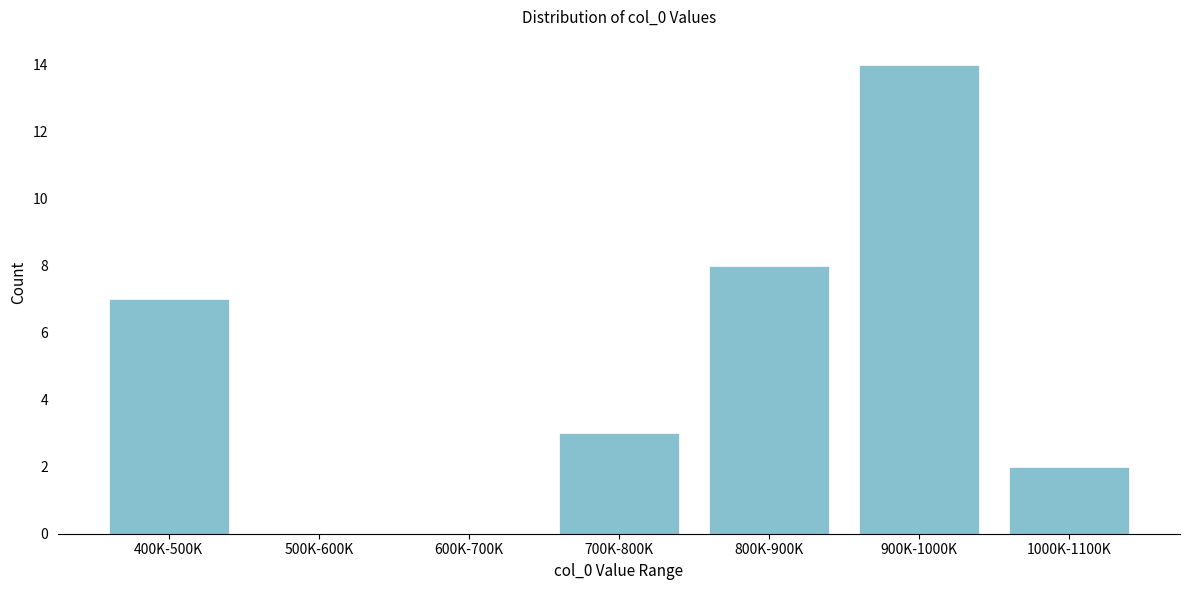

Reading left to right, extract all data points from this chart.

400K-500K=7	500K-600K=0	600K-700K=0	700K-800K=3	800K-900K=8	900K-1000K=14	1000K-1100K=2